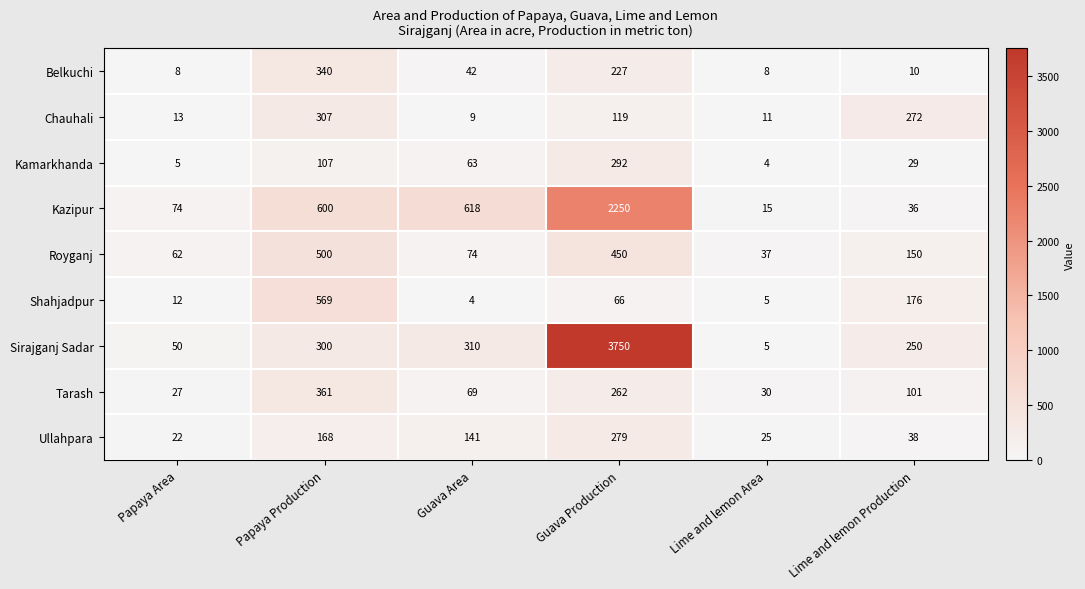

What is the total value across all series at Guava Area?

1330